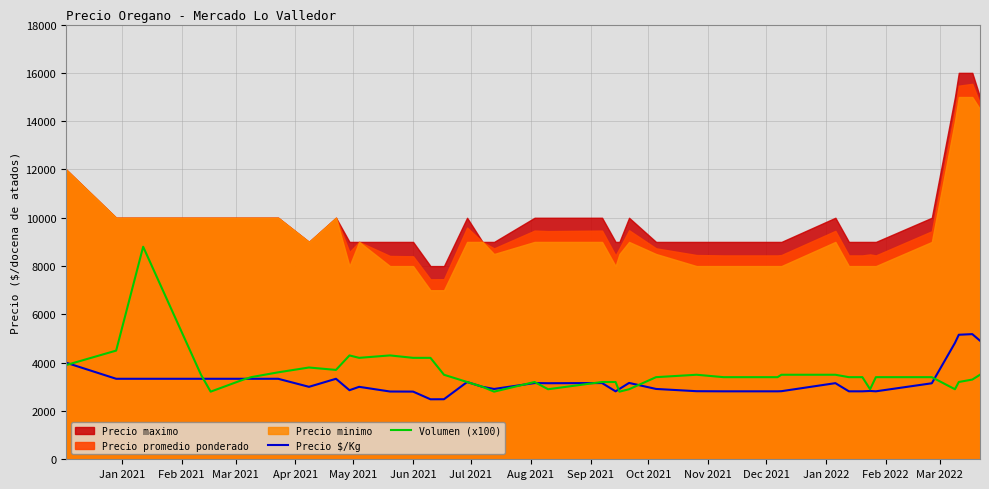

How many lines are shown in the chart?

2